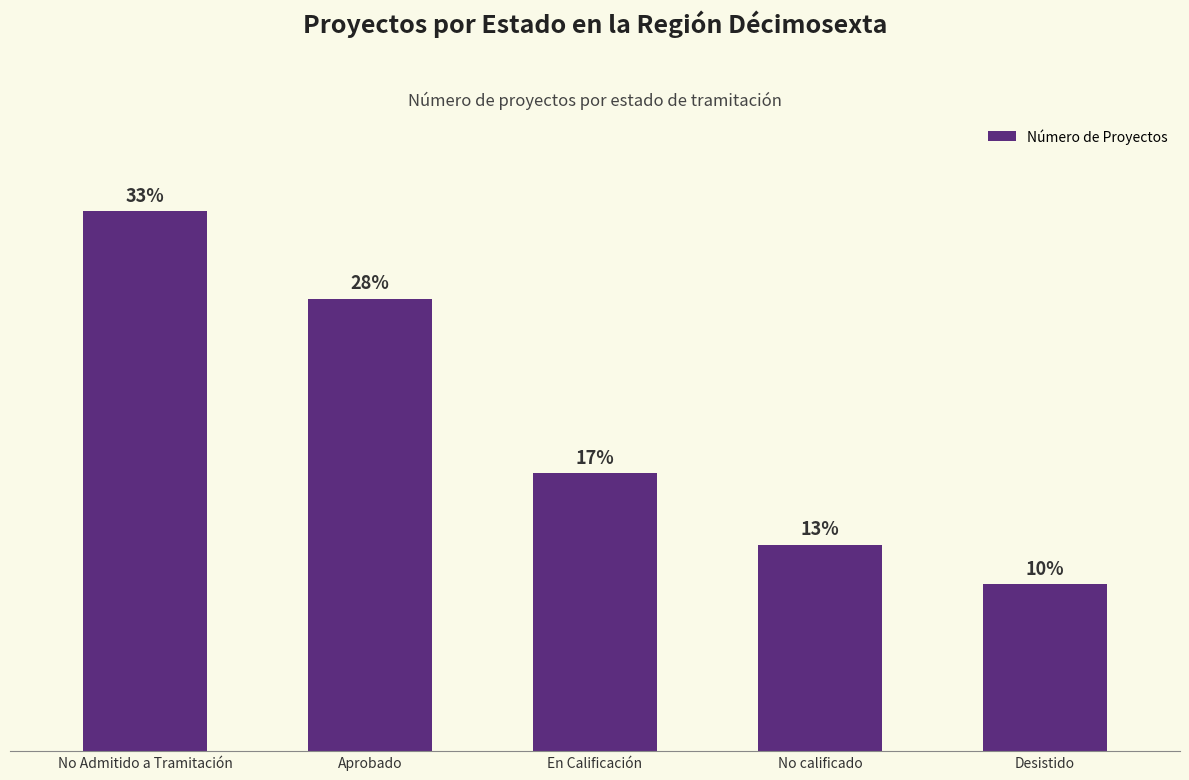

How many values are below 35?

2